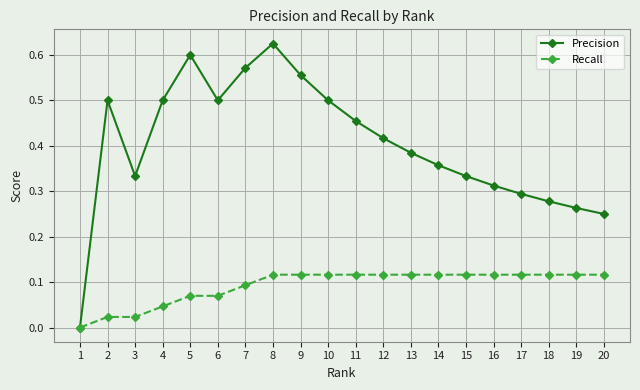

Which series has the widest spread of values?

Precision